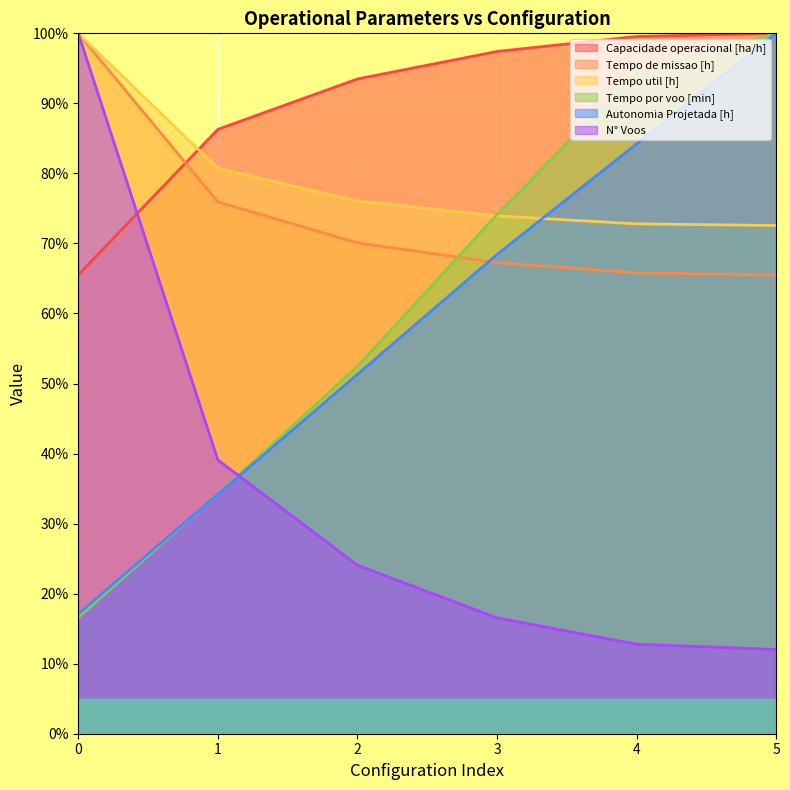

Rank the series by their maximum value, from highest to lowest.

Capacidade operacional [ha/h], Tempo de missao [h], Tempo util [h], Tempo por voo [min], Autonomia Projetada [h], N° Voos